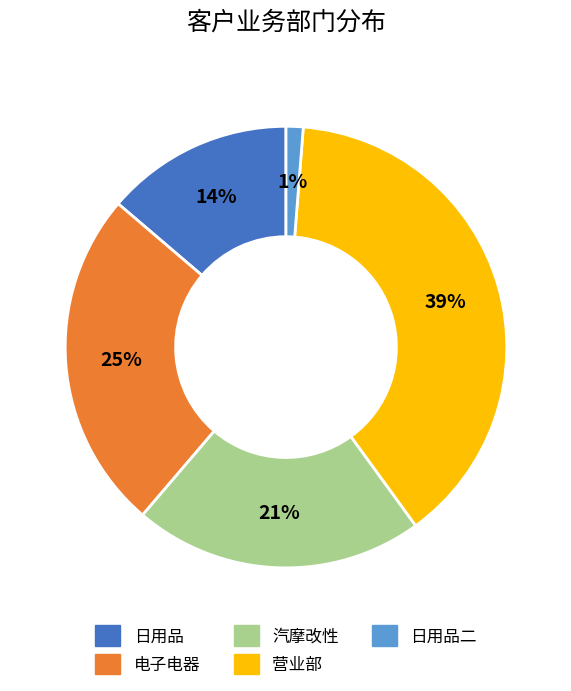

Is it true that 汽摩改性 is 29% of the pie?

False